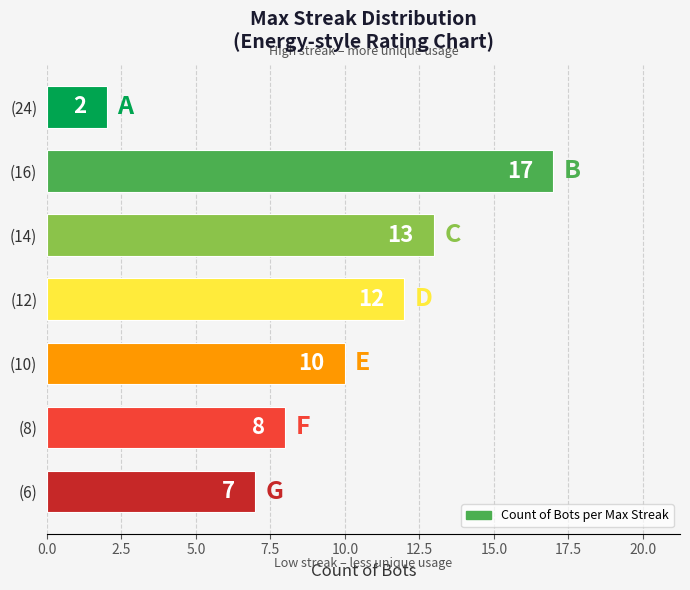

Reading bottom to top, transcribe all the data shown in this chart.

(6)=7	(8)=8	(10)=10	(12)=12	(14)=13	(16)=17	(24)=2